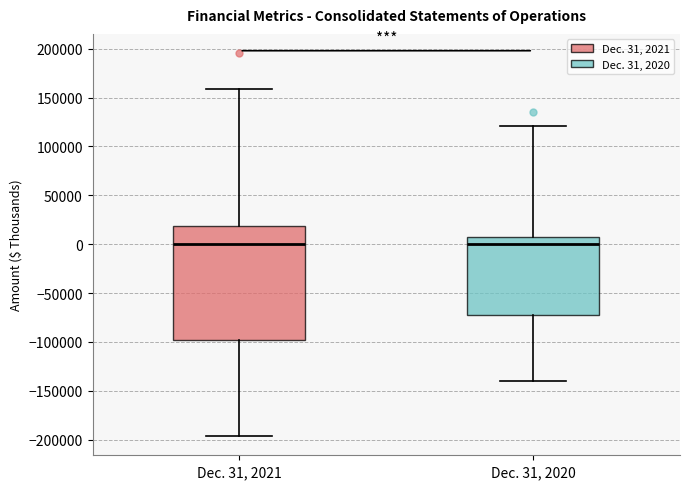

Reading left to right, read every box against the y-axis: the position of its median line, the range the box covers, and the ends of its whiskers. The values are not printed on the chart, so give them approximately, as read against the axis.

Dec. 31, 2021: median 0, box -100000 to 20000, whiskers -195000 to 160000
Dec. 31, 2020: median 0, box -70000 to 5000, whiskers -140000 to 120000